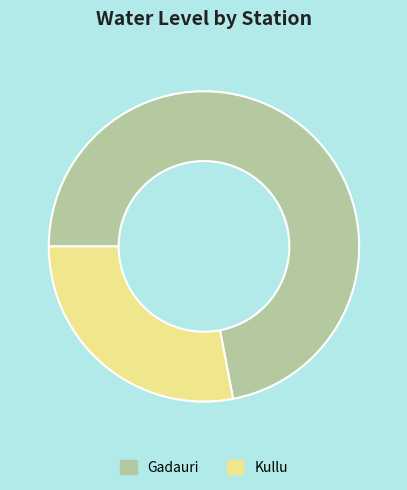

The Kullu slice represents 39% of the pie. True or false?

False